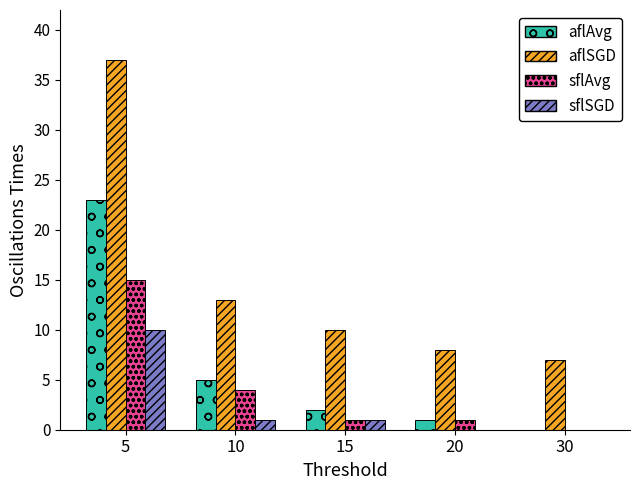

At which label does sflAvg first exceed 1?

5